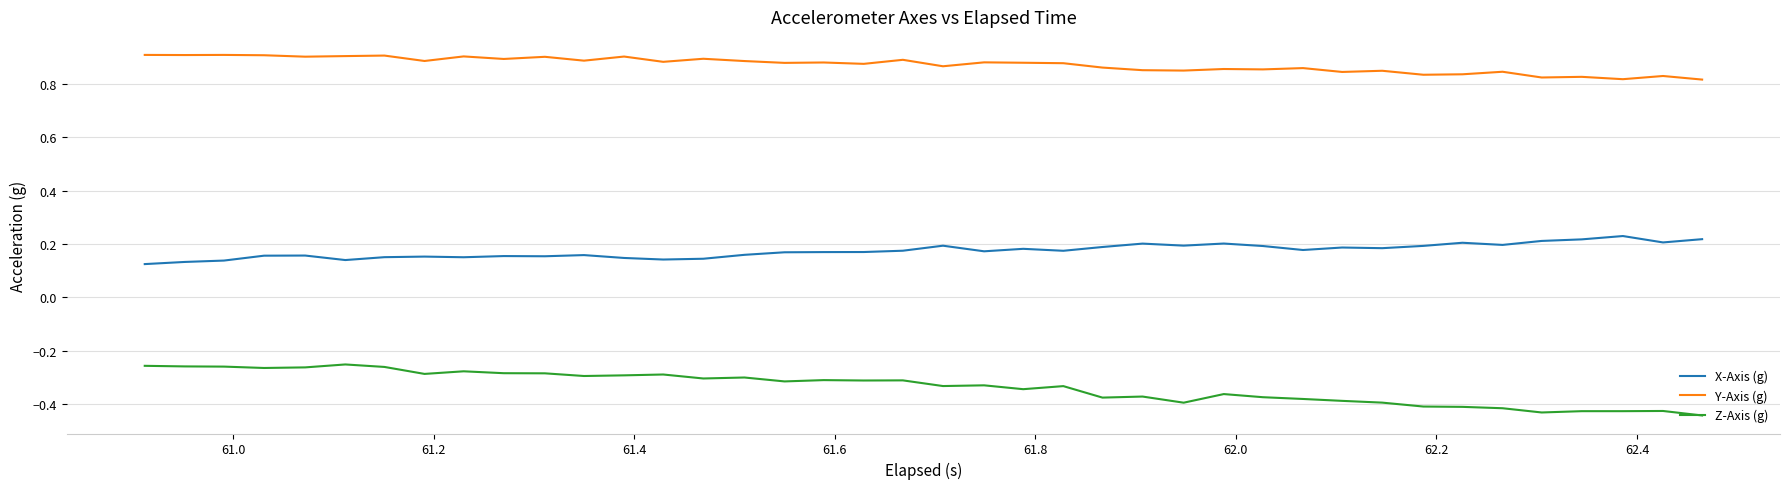

True or false: Z-Axis (g) and Y-Axis (g) intersect in this chart.

False